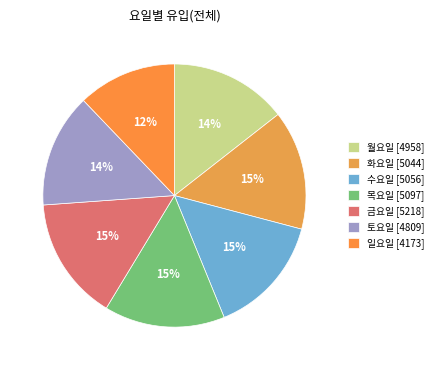

Which category has the biggest portion of the pie?

금요일